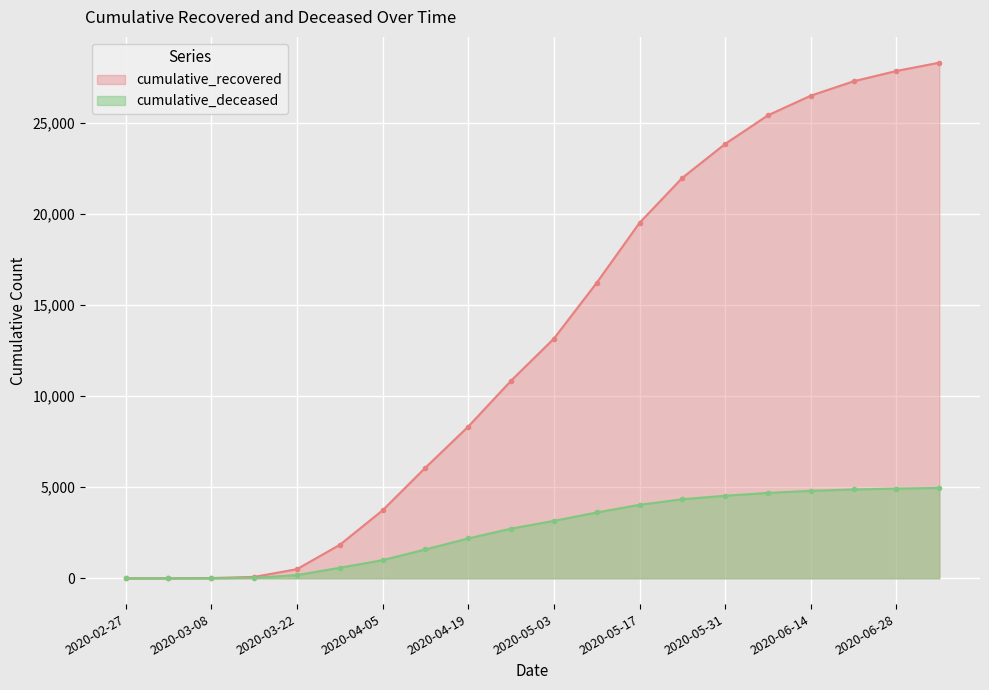

Rank the series by their average value, from lowest to highest.

cumulative_deceased, cumulative_recovered